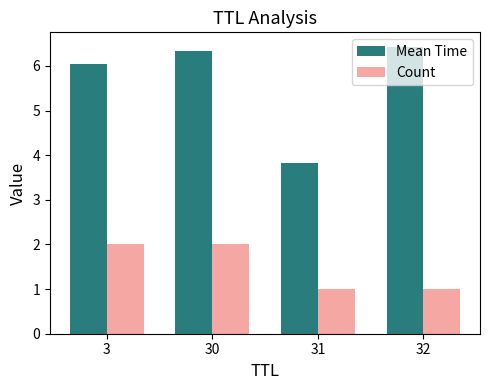

Which series has the largest total across all categories?

Mean Time